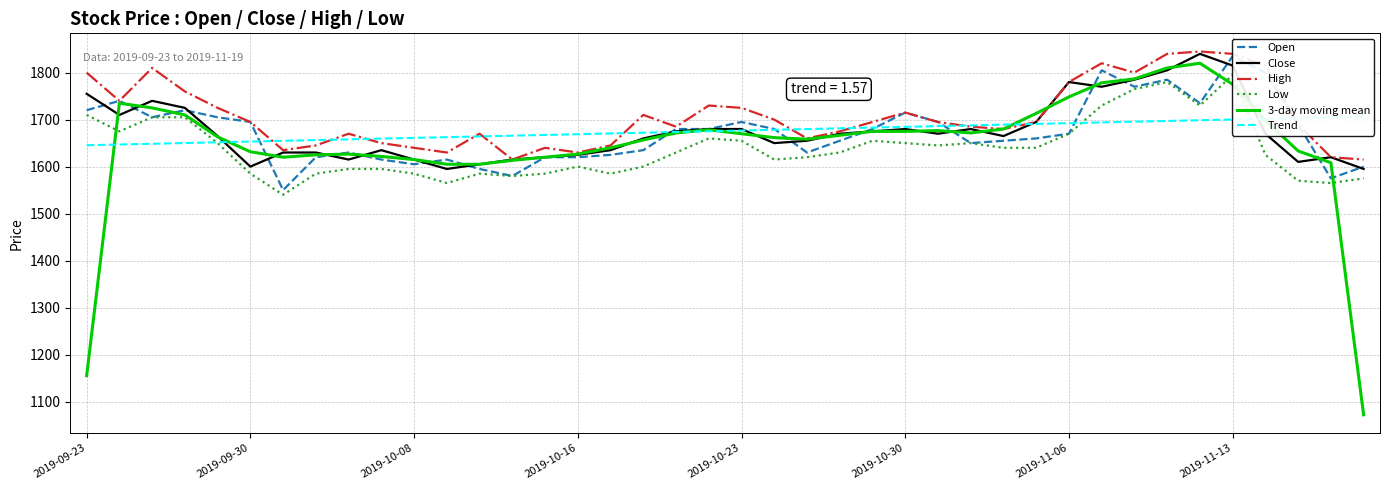

After their last crossing, which series has the higher values: Trend or Open?

Trend